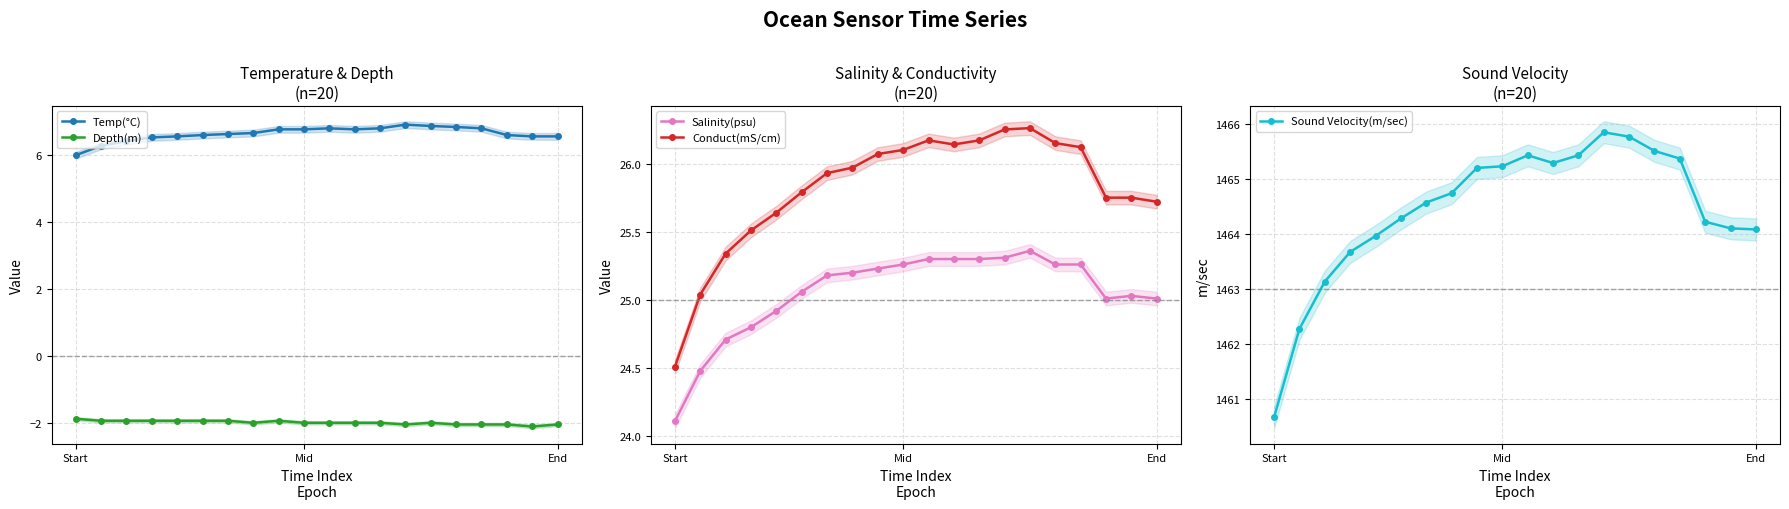

True or false: Depth(m) and Temp(°C) cross at least once.

False